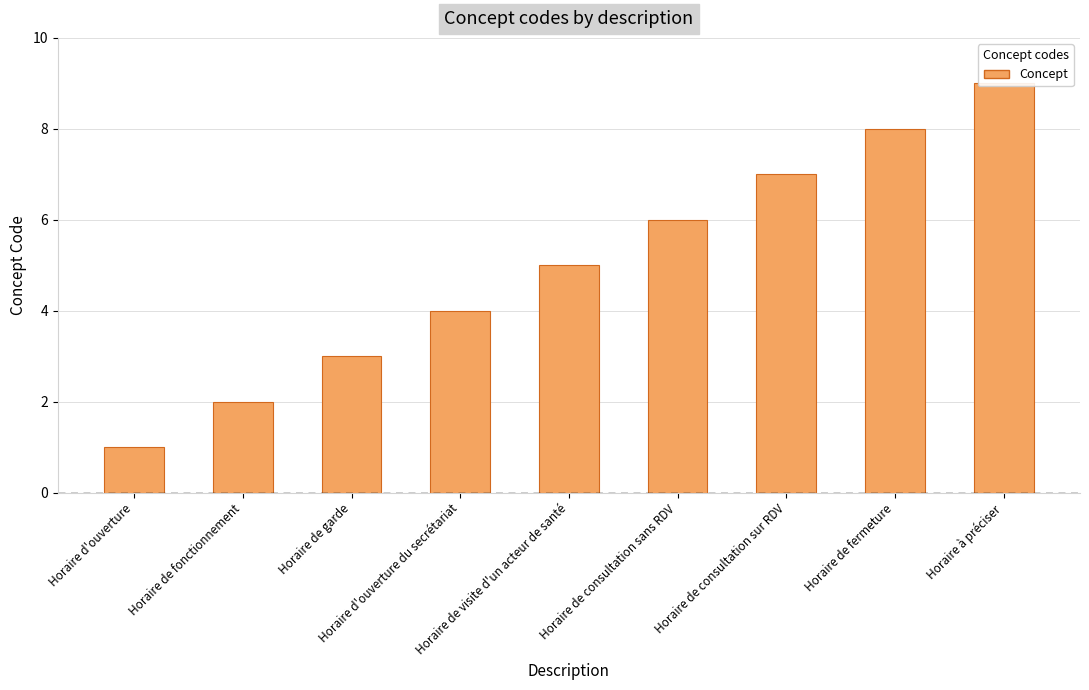

Reading left to right, list all the values displayed in this chart.

Horaire d'ouverture=1	Horaire de fonctionnement=2	Horaire de garde=3	Horaire d'ouverture du secrétariat=4	Horaire de visite d'un acteur de santé=5	Horaire de consultation sans RDV=6	Horaire de consultation sur RDV=7	Horaire de fermeture=8	Horaire à préciser=9